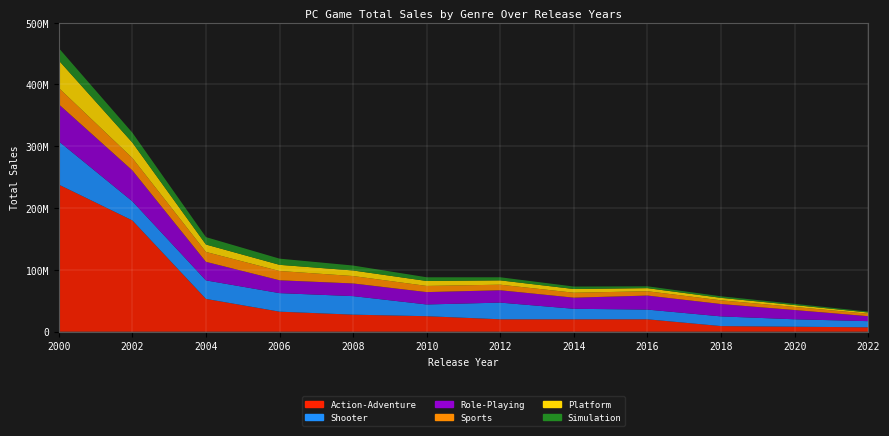

Reading left to right, what are all the values shown in this chart?

Action-Adventure: 238000000	180000000	53000000	32350000	27500000	25000000	20000000	20000000	20000000	9000000	8000000	7000000
Shooter: 70000000	31000000	30000000	30000000	30000000	19000000	27000000	17000000	15700000	15700000	12000000	10000000
Role-Playing: 60000000	50000000	30000000	20800000	20500000	20000000	20000000	18000000	22700000	20000000	15000000	8000000
Sports: 26400000	20000000	16000000	15000000	12000000	10000000	9000000	8000000	7000000	6000000	5000000	4000000
Platform: 44500000	25000000	12000000	10000000	9000000	8000000	7000000	6000000	5000000	4000000	3000000	2000000
Simulation: 20000000	16000000	12000000	10000000	8000000	6000000	5000000	4000000	3000000	2500000	2000000	1500000